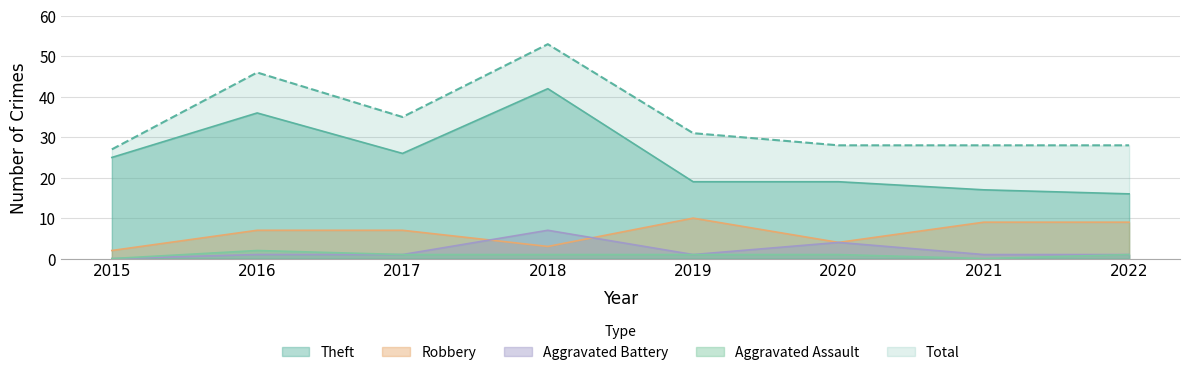

True or false: Robbery has more than 2 points higher than both neighbors.

False